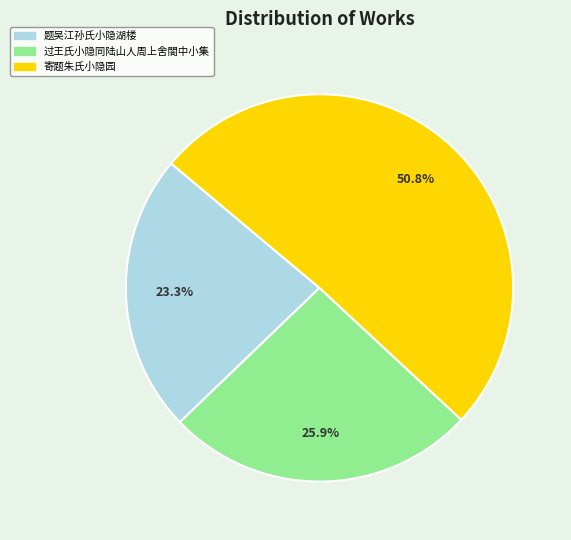

Does 过王氏小隐同陆山人周上舍閤中小集 represent more than half of the total?

No